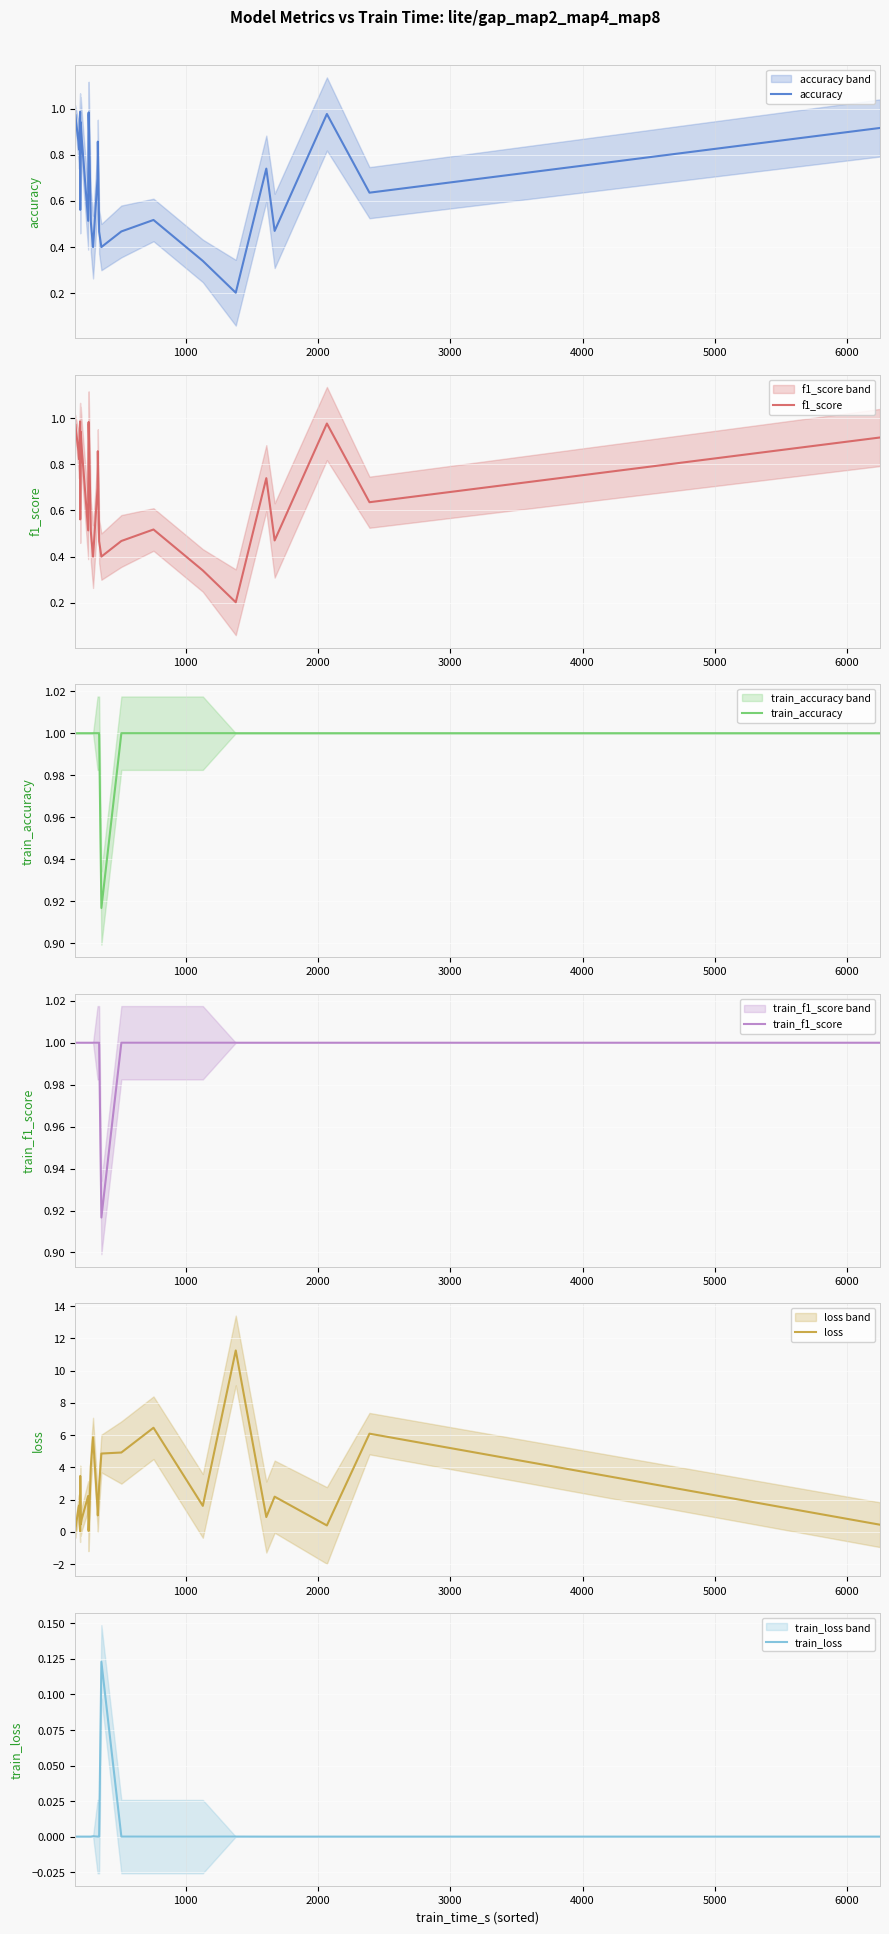

What is the highest value of the train_f1_score series?

1.0